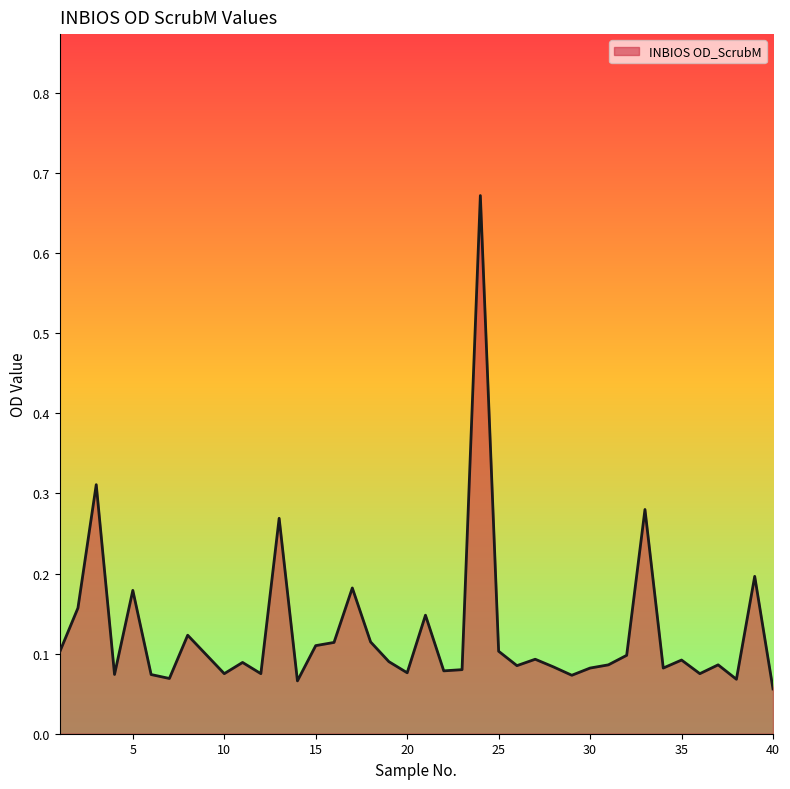

What is the difference between the maximum and minimum values?

0.6